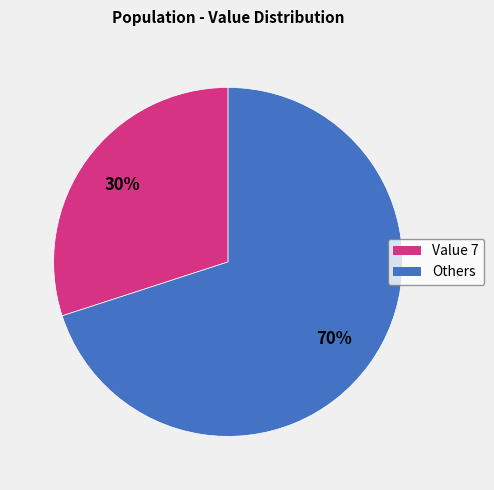

Is there any slice that represents more than half of the pie?

Yes